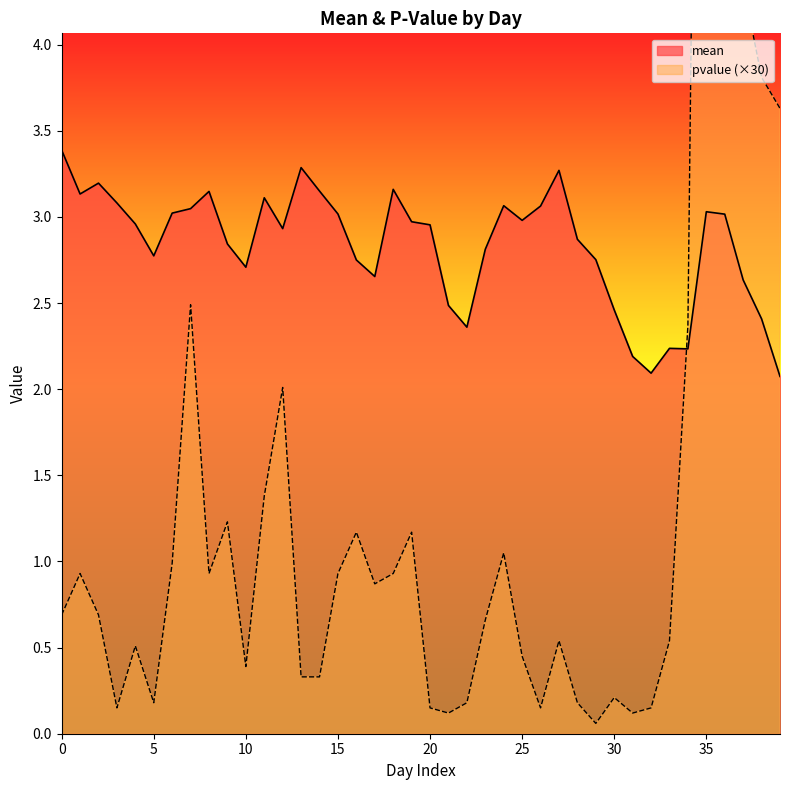

Reading left to right, transcribe all the data shown in this chart.

mean: 3.4	3.1	3.2	3.1	3.0	2.8	3.0	3.0	3.1	2.8	2.7	3.1	2.9	3.3	3.1	3.0	2.8	2.7	3.2	3.0	3.0	2.5	2.4	2.8	3.1	3.0	3.1	3.3	2.9	2.8	2.5	2.2	2.1	2.2	2.2	3.0	3.0	2.6	2.4	2.1
pvalue: 0.7	0.9	0.7	0.1	0.5	0.2	1.0	2.5	0.9	1.2	0.4	1.4	2.0	0.3	0.3	0.9	1.2	0.9	0.9	1.2	0.1	0.1	0.2	0.7	1.1	0.4	0.1	0.5	0.2	0.1	0.2	0.1	0.1	0.5	2.4	11.9	6.4	4.3	3.8	3.6